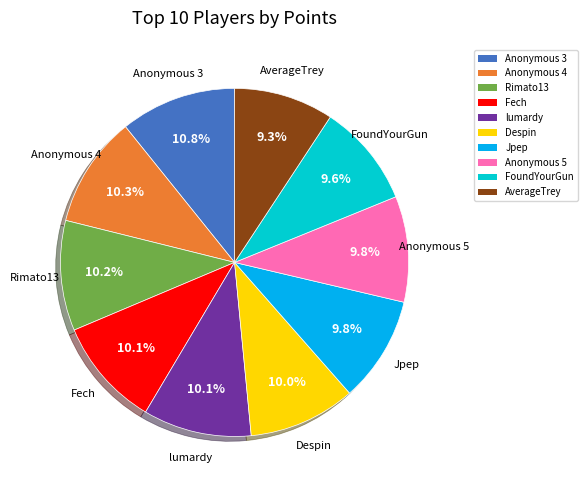

How many slices are in this pie chart?

10